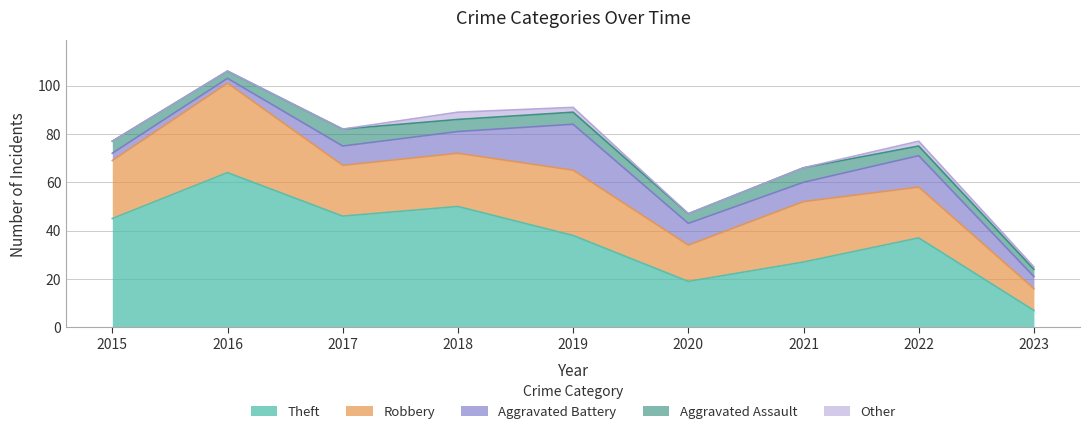

How many data points in Aggravated Assault are less than 5?

4